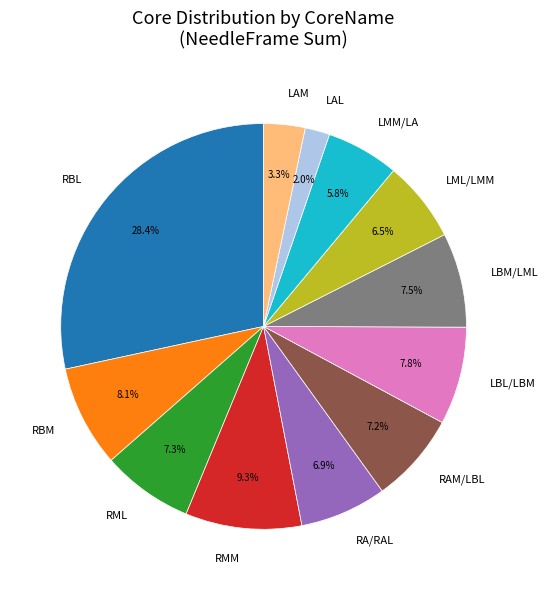

Is there any slice that represents more than half of the pie?

No